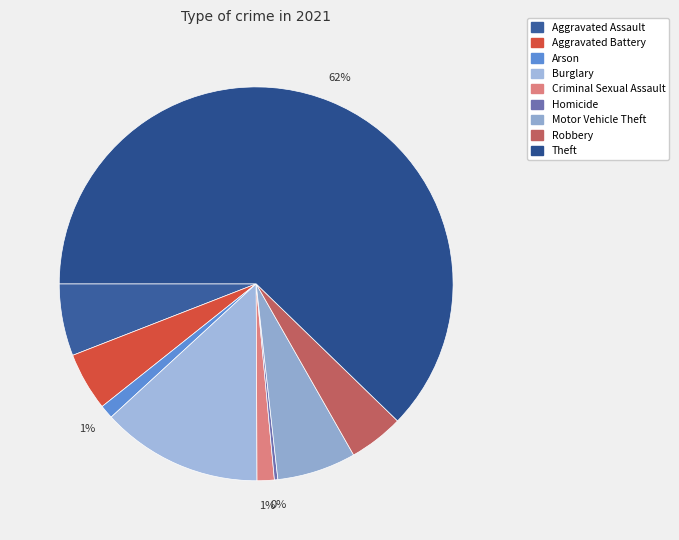

Rank the categories by value from highest to lowest.

Theft, Burglary, Motor Vehicle Theft, Aggravated Assault, Aggravated Battery, Robbery, Criminal Sexual Assault, Arson, Homicide